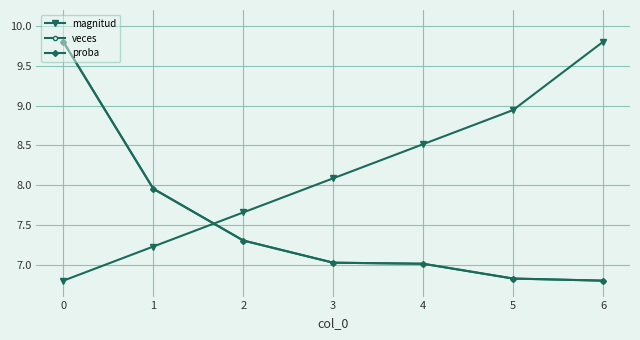

Which label corresponds to the largest value in the chart?

6